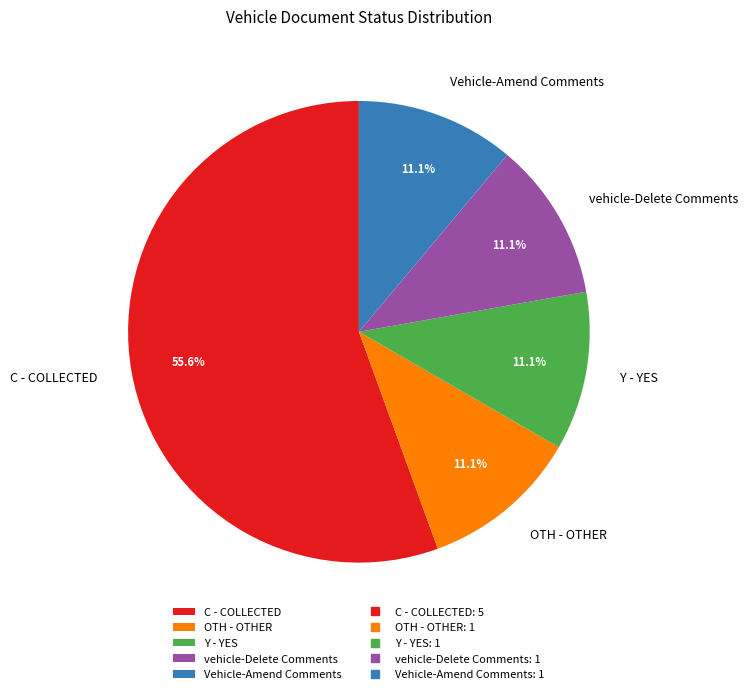

Is there any slice that represents more than half of the pie?

Yes